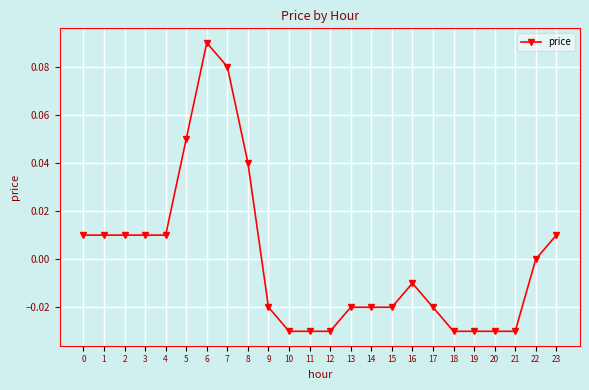

Which has a higher value, 15 or 3?

3